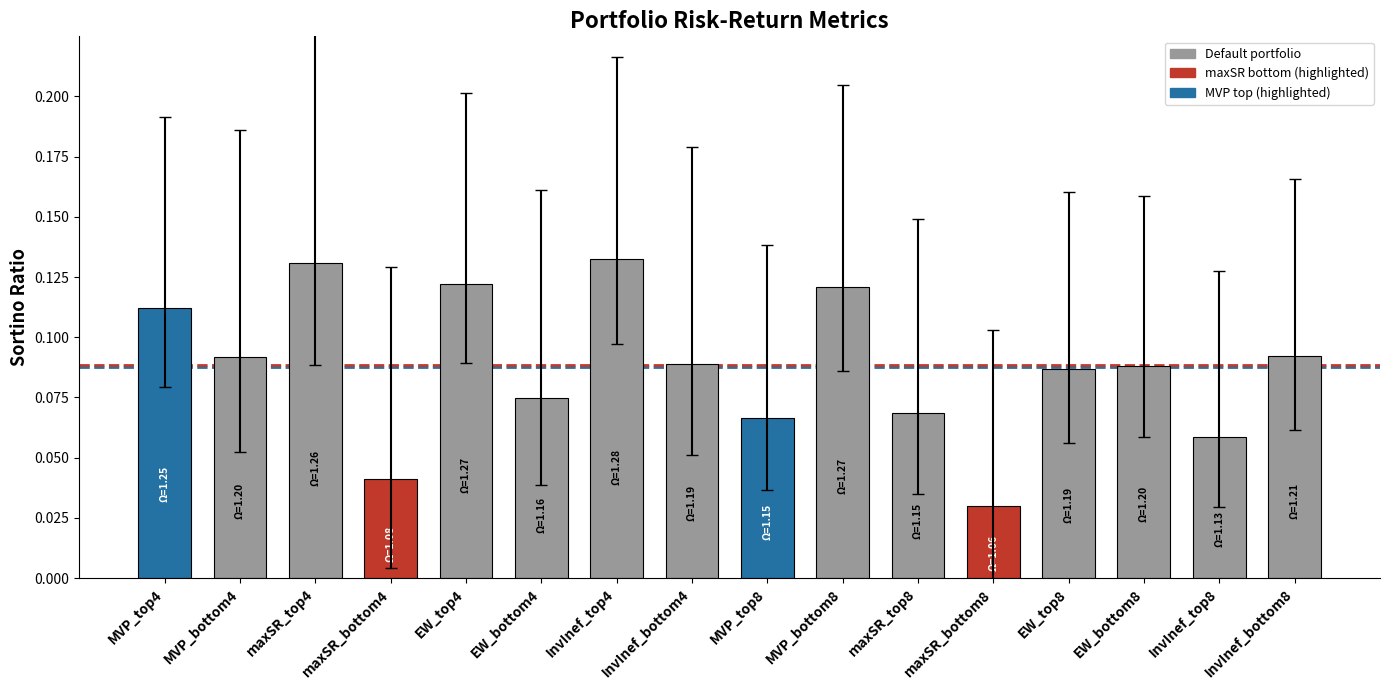

Which label corresponds to the smallest value in the chart?

maxSR_bottom8